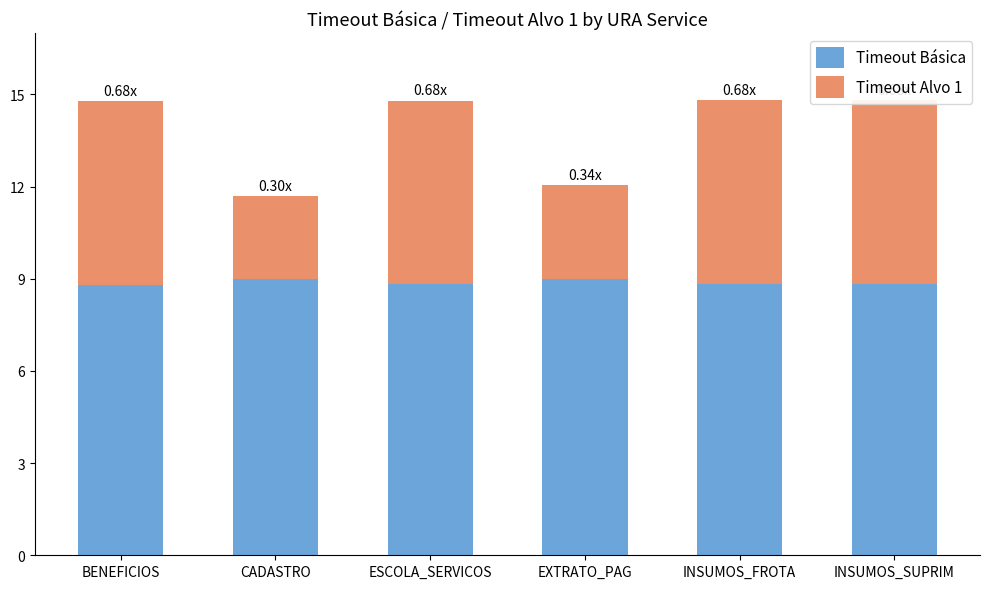

What is the average value of the Timeout Básica series?

8.9